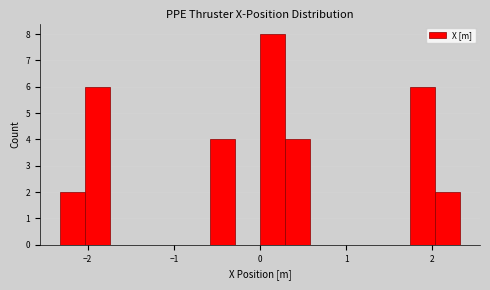

Around what value on the x-axis is the tallest bar? Give the approximate position of its centre, as read against the axis.

0.1